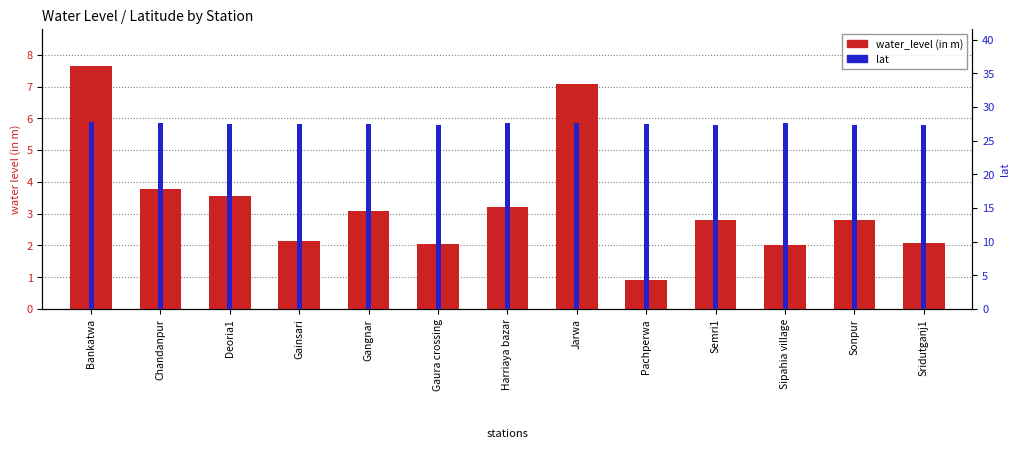

List the labels in order of lat value, smallest first.

Sonpur, Sridutganj1, Semri1, Gaura crossing, Gangnar, Deoria1, Pachperwa, Gainsari, Sipahia village, Harriaya bazar, Jarwa, Chandanpur, Bankatwa